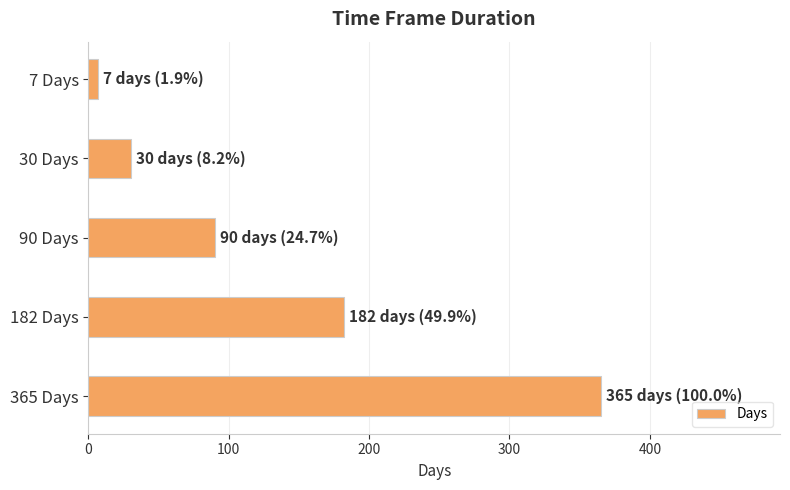

Count the number of data series in this chart.

1